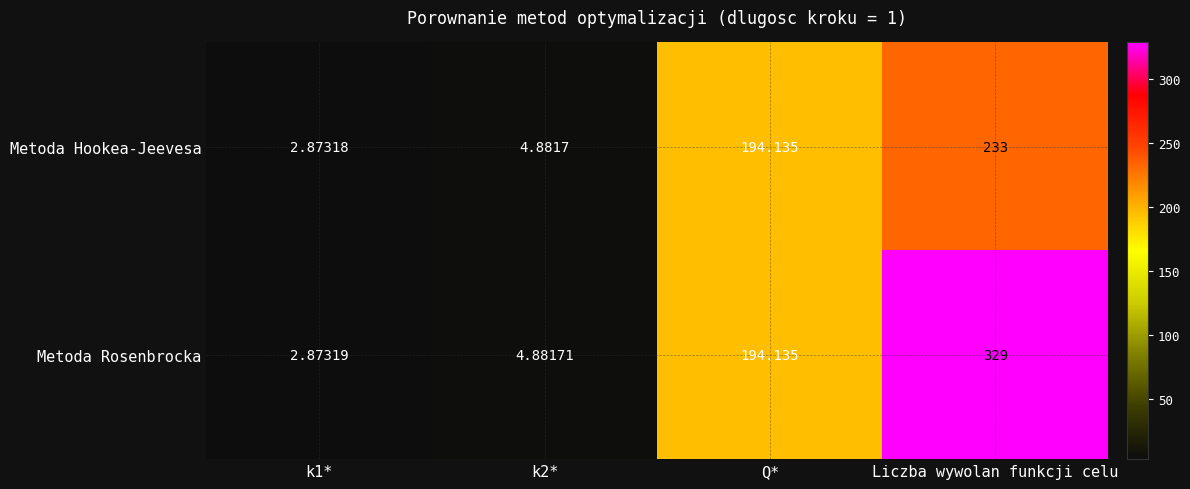

At k2*, list the series in order from smallest to largest.

Metoda Hookea-Jeevesa, Metoda Rosenbrocka